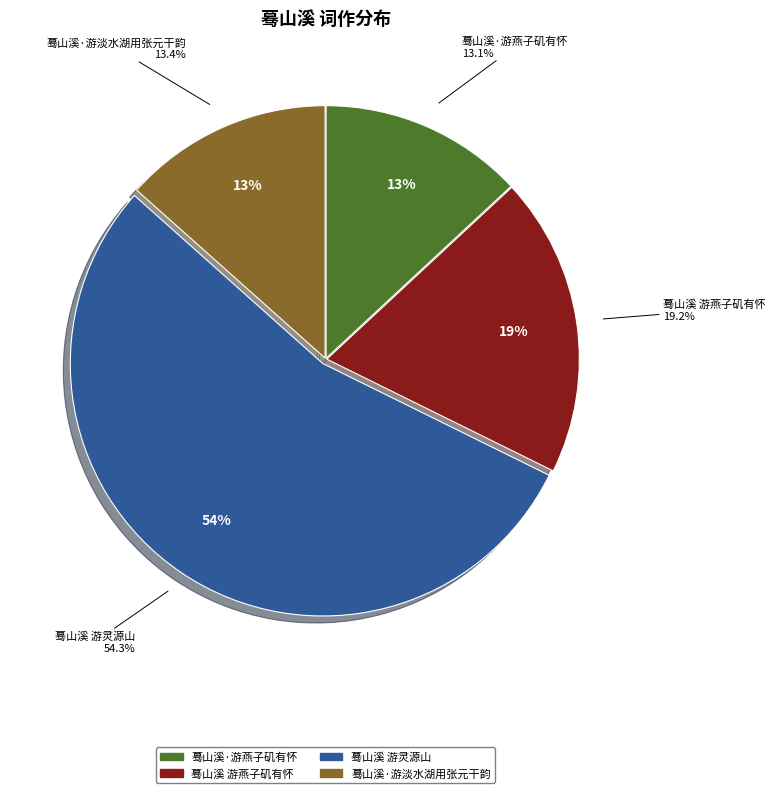

True or false: 蓦山溪 游燕子矶有怀 accounts for 19% of the total.

True